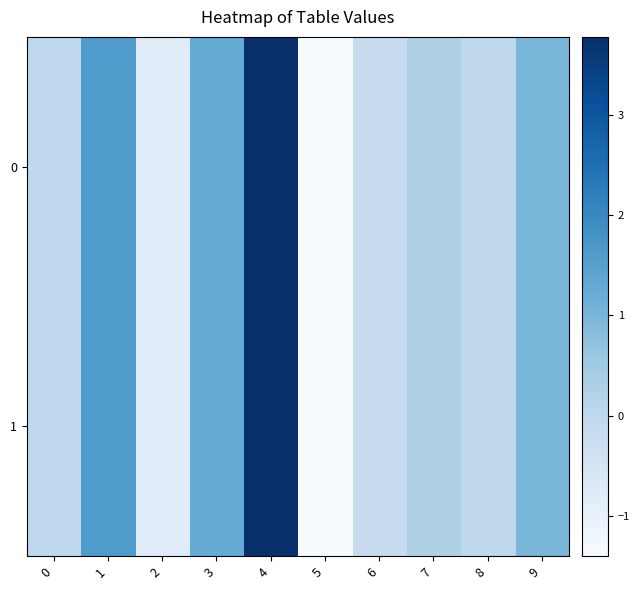

What is the minimum value shown in the chart?

-1.4